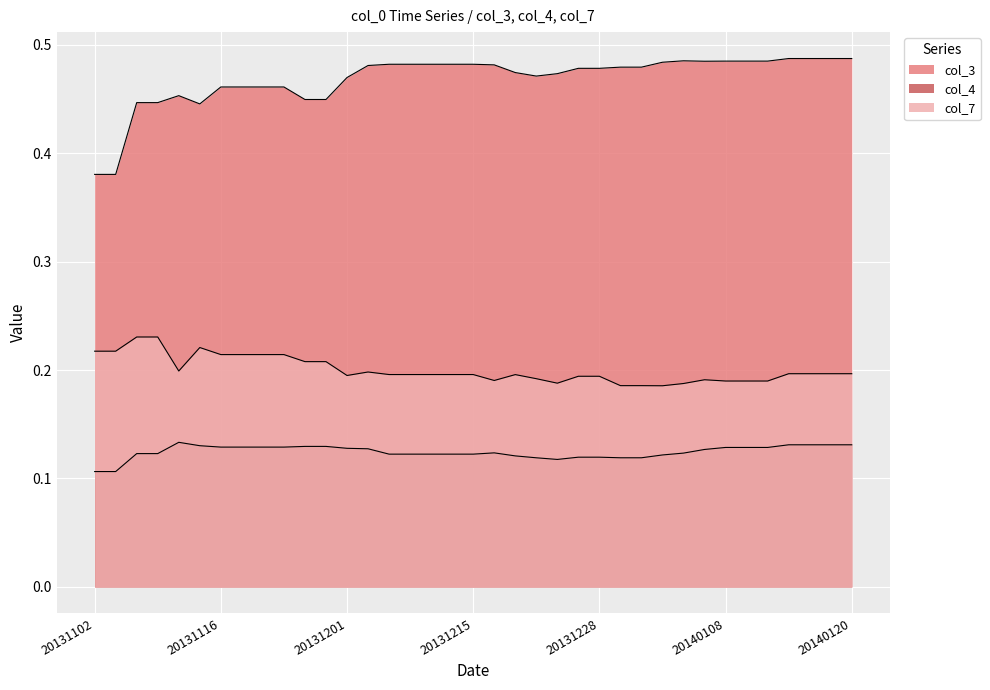

Which category has the lowest value in the col_7 series?

20140103